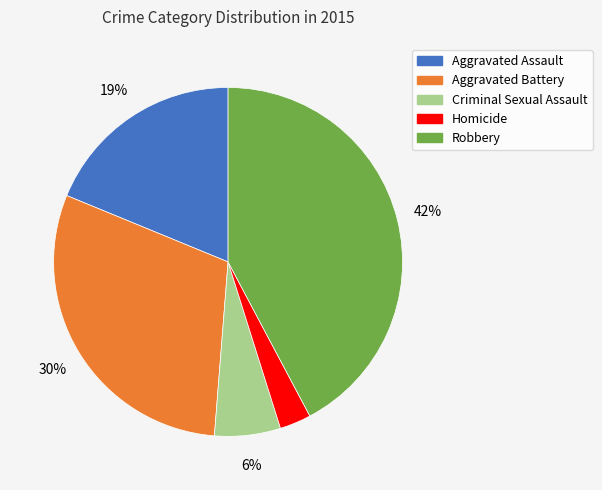

Is Criminal Sexual Assault the majority of the pie?

No